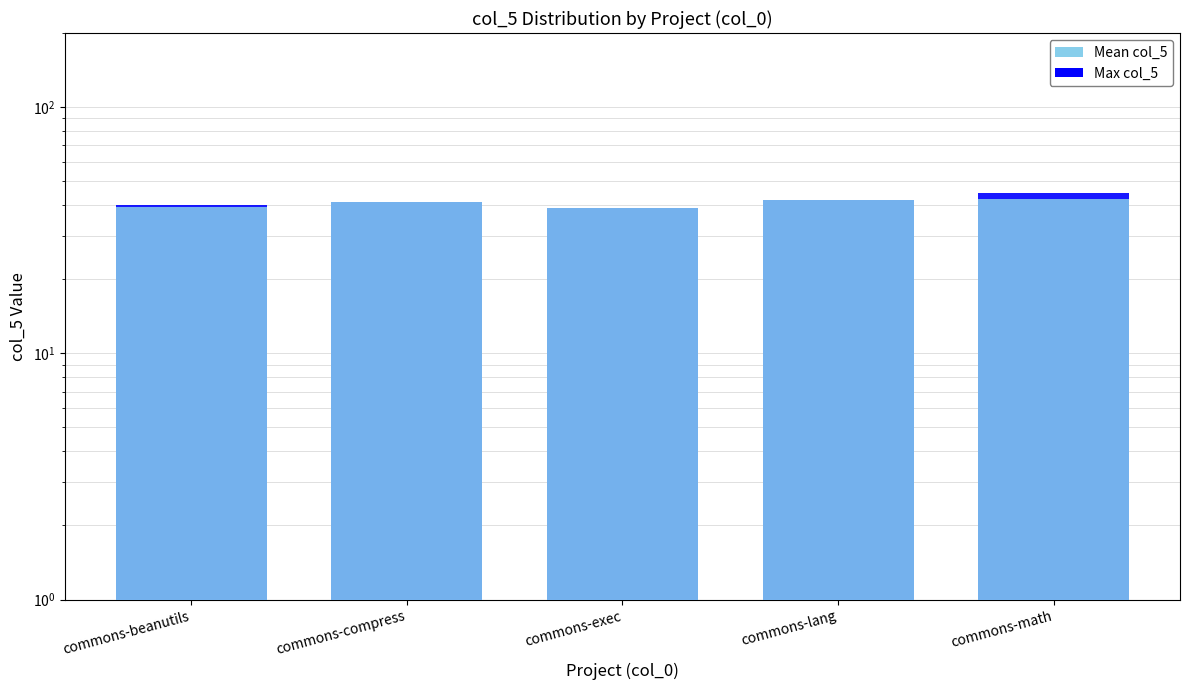

What is the label of the 2nd bar from the right?

commons-lang